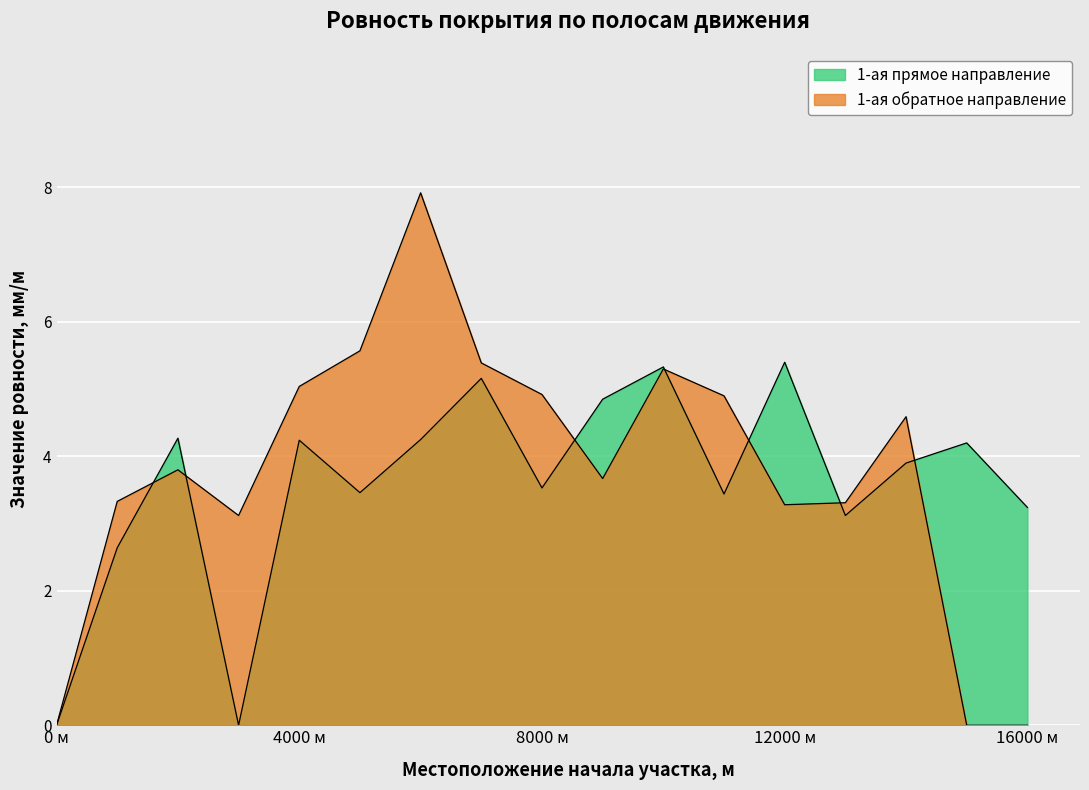

What is the sum of all 1-ая прямое направление values?

61.0